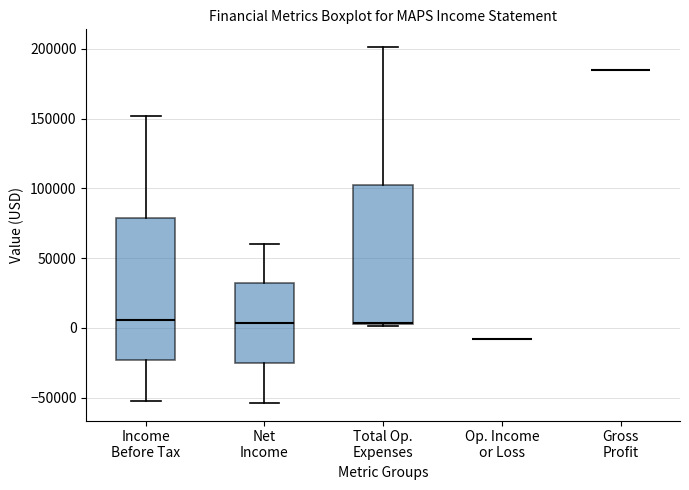

Reading left to right, transcribe this box plot: for each box, give where its median line is, the range the box spans, and where its two whiskers end, as read against the y-axis. The values are not printed on the chart, so give them approximately, as read against the axis.

Income Before Tax: median 5000, box -25000 to 80000, whiskers -50000 to 150000
Net Income: median 5000, box -25000 to 30000, whiskers -55000 to 60000
Total Op. Expenses: median 5000, box 5000 to 105000, whiskers 0 to 200000
Op. Income or Loss: box collapsed to a line at -10000, whiskers -10000 to -10000
Gross Profit: box collapsed to a line at 185000, whiskers 185000 to 185000